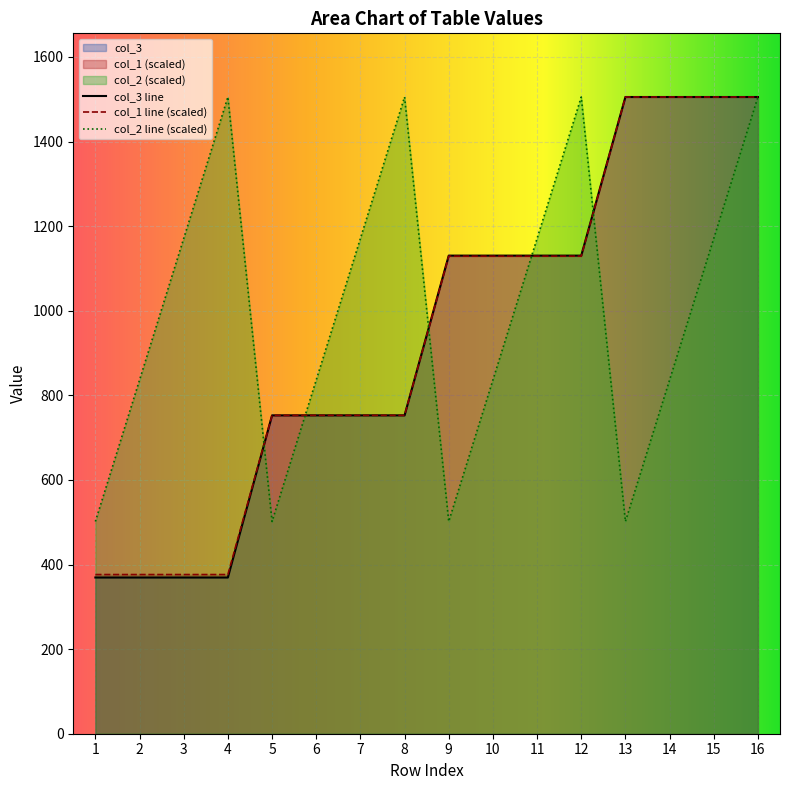

What is the sum of all col_1 values?

15053.3